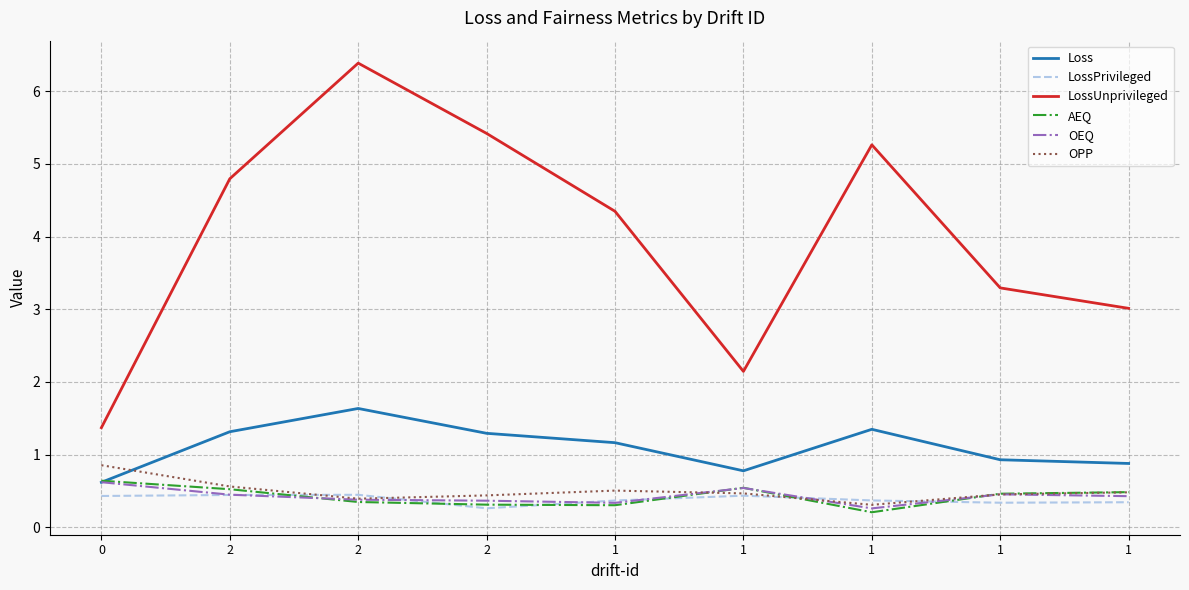

Count the number of categories in the chart.

9